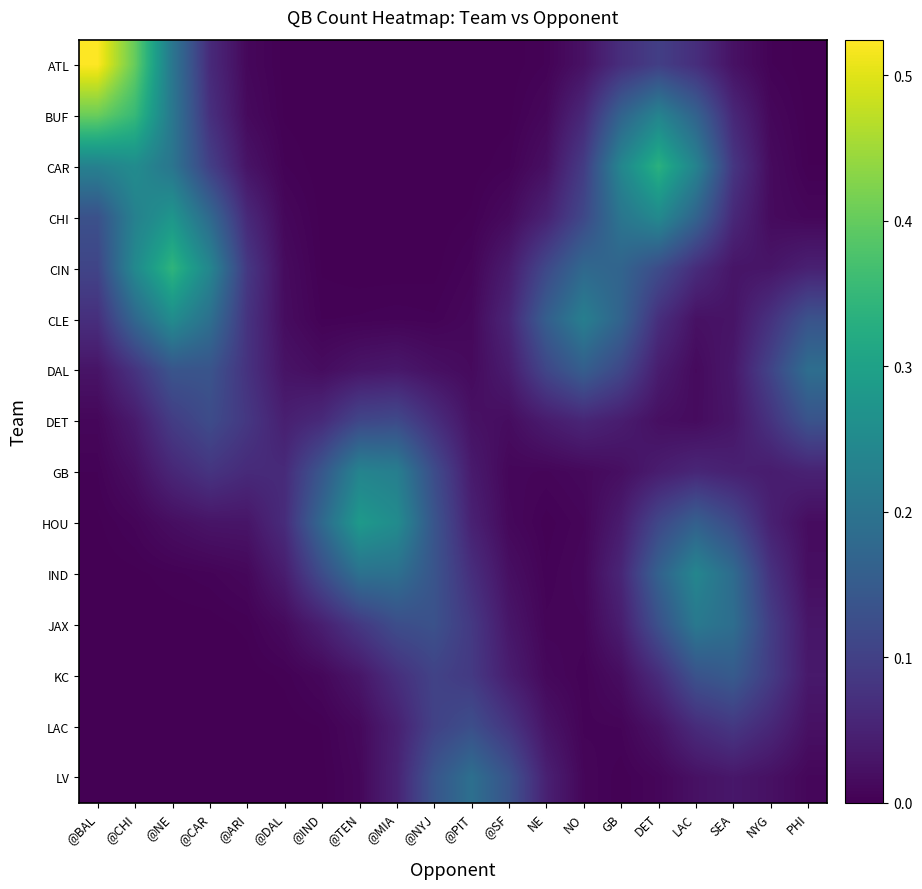

What is the total value across all series at @IND?

0.6